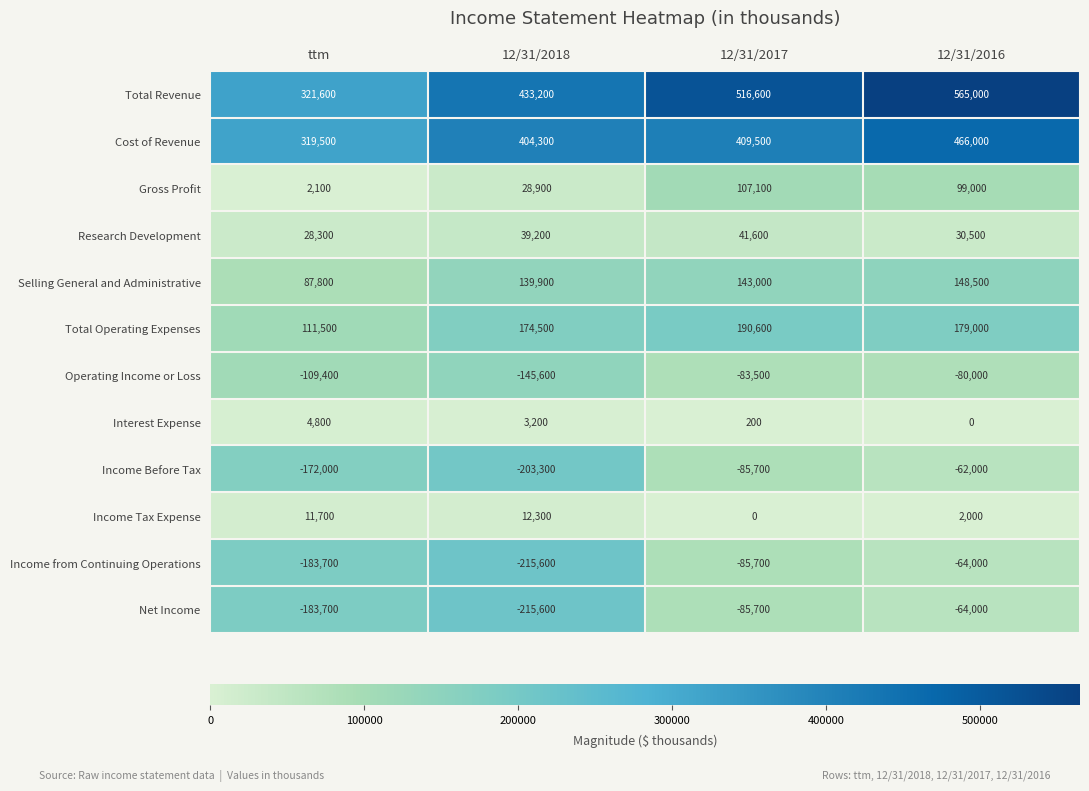

Which label corresponds to the smallest value in the chart?

12/31/2018